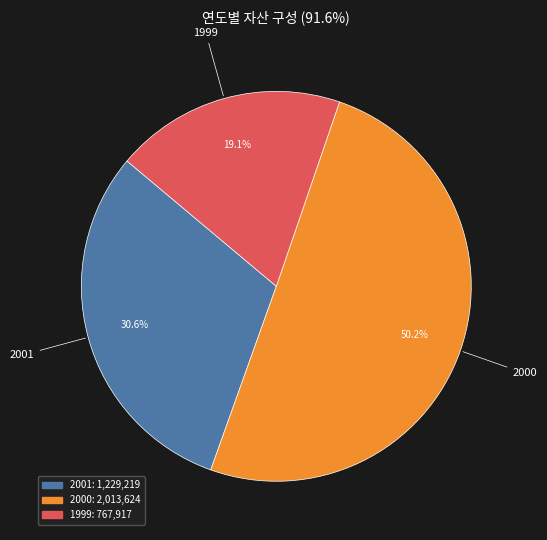

The 1999 slice represents 19% of the pie. True or false?

True